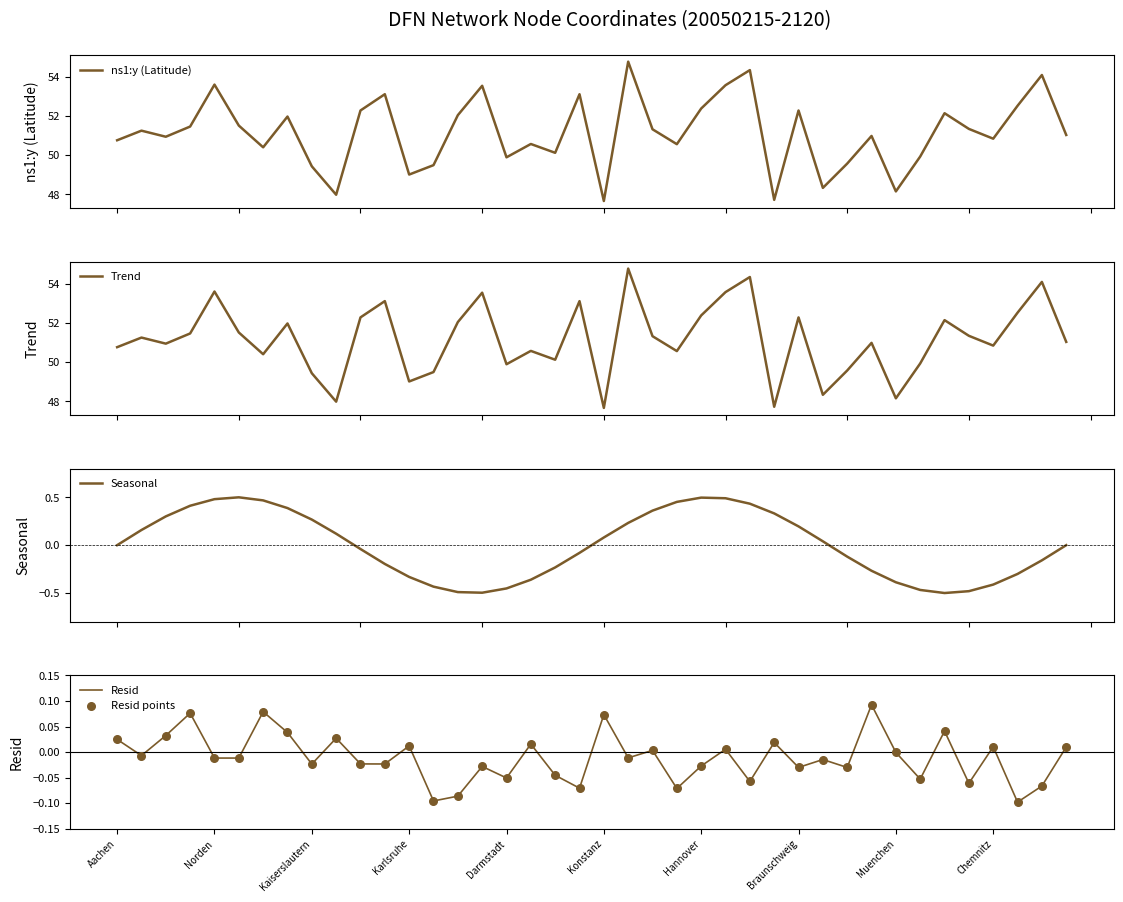

What are all the series names shown in the legend?

ns1:y (Latitude), Trend, Seasonal, Resid, Resid points